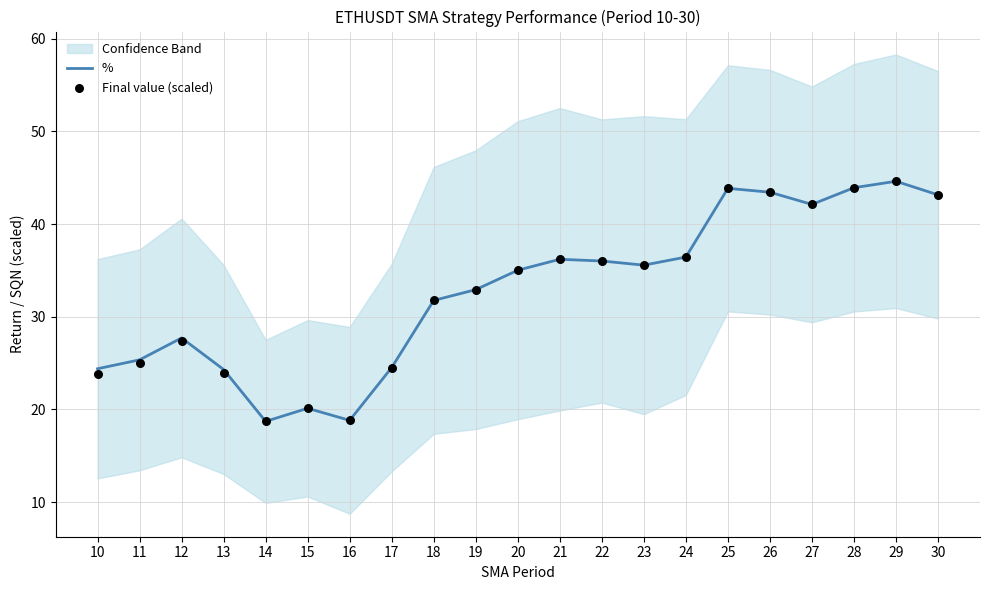

At which category is the sum across all series the highest?

29